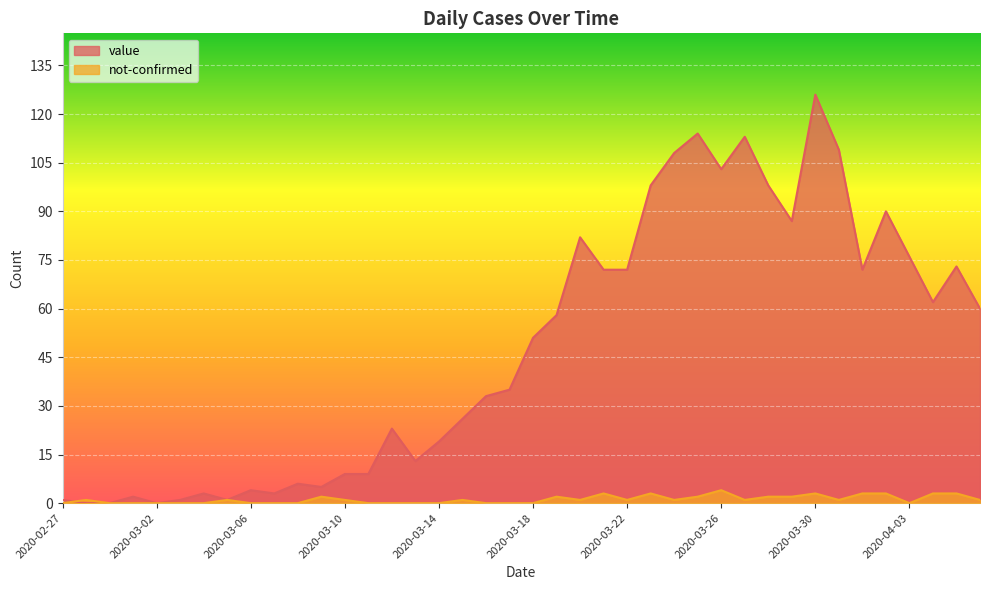

What are all the series names shown in the legend?

value, not-confirmed